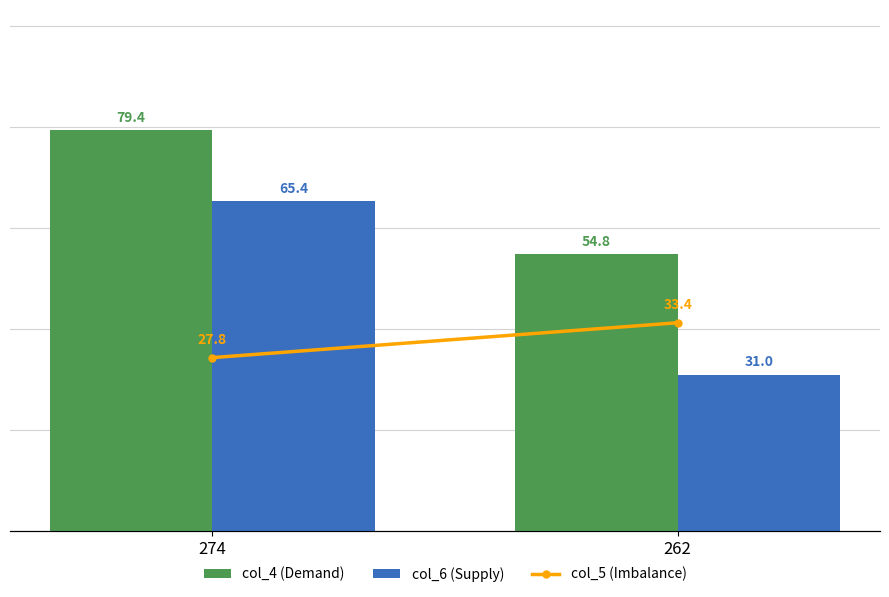

The value of col_4 (Demand) at 262 is 27.4. True or false?

False